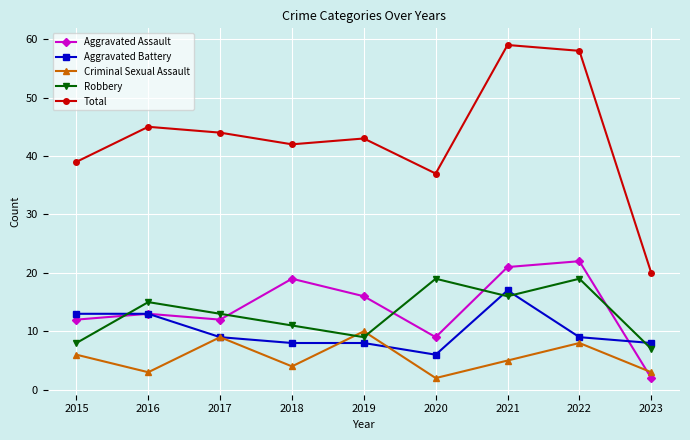

Where is the first local minimum for Criminal Sexual Assault?

2016